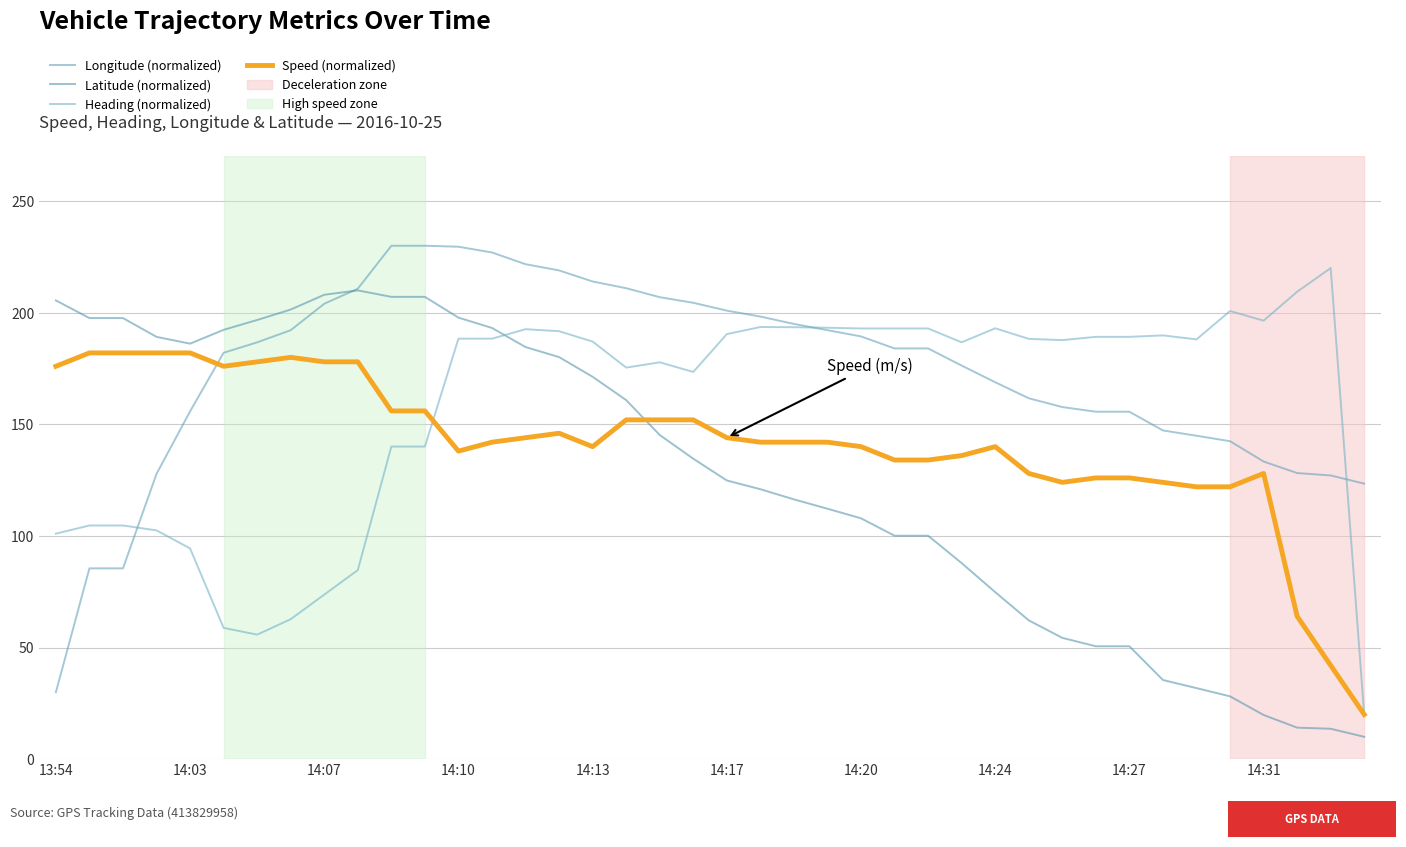

Reading right to left, extract all data points from this chart.

Longitude (normalized): 123.4	127.1	128.2	133.3	142.4	144.9	147.3	155.7	155.7	157.7	161.7	168.9	176.3	184.0	184.0	189.4	192.2	195.0	198.3	200.9	204.5	207.0	211.0	214.0	218.9	221.7	227.0	229.6	230.0	230.0	210.8	204.0	192.2	186.7	182.1	155.8	127.8	85.5	85.5	30.0
Latitude (normalized): 10.0	13.6	14.1	19.8	28.1	31.8	35.4	50.6	50.6	54.3	62.2	74.8	87.8	100.1	100.1	107.9	112.2	116.4	120.9	124.8	134.6	145.2	160.8	171.3	180.1	184.6	193.2	197.8	207.1	207.1	210.0	208.0	201.4	196.7	192.3	186.1	189.2	197.6	197.6	205.5
Heading (normalized): 20.0	220.0	209.4	196.4	200.8	188.1	189.8	189.2	189.2	187.7	188.3	193.0	186.7	192.9	192.9	192.9	193.3	193.5	193.6	190.4	173.5	177.8	175.4	187.1	191.7	192.6	188.4	188.4	140.0	140.0	84.7	73.7	62.7	55.8	58.8	94.4	102.5	104.7	104.7	101.0
Speed (normalized): 20.0	42.0	64.0	128.0	122.0	122.0	124.0	126.0	126.0	124.0	128.0	140.0	136.0	134.0	134.0	140.0	142.0	142.0	142.0	144.0	152.0	152.0	152.0	140.0	146.0	144.0	142.0	138.0	156.0	156.0	178.0	178.0	180.0	178.0	176.0	182.0	182.0	182.0	182.0	176.0